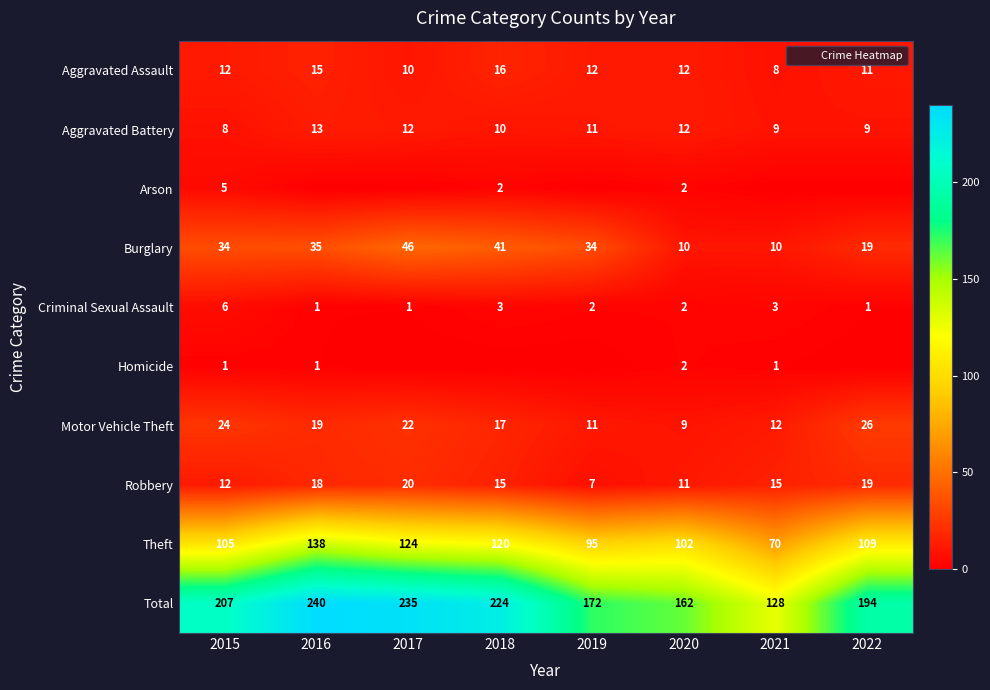

The Motor Vehicle Theft series shows 26 at 2022. True or false?

True